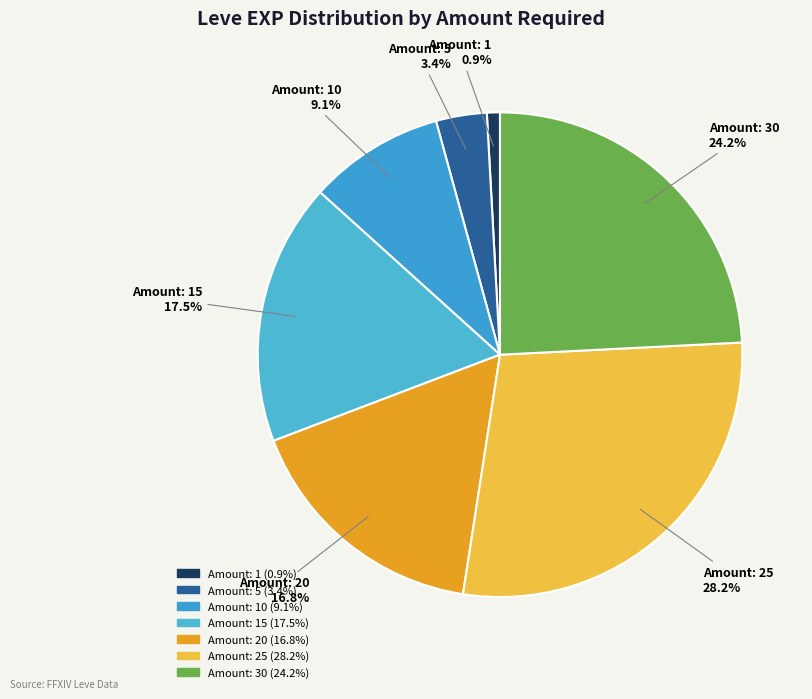

How many segments does this pie chart have?

7